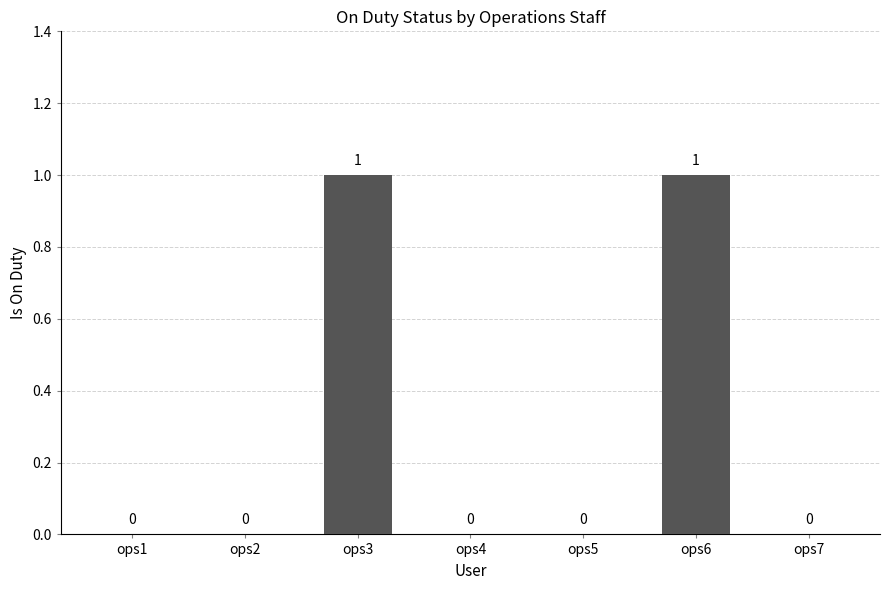

Is it true that the value at ops1 is 0?

True